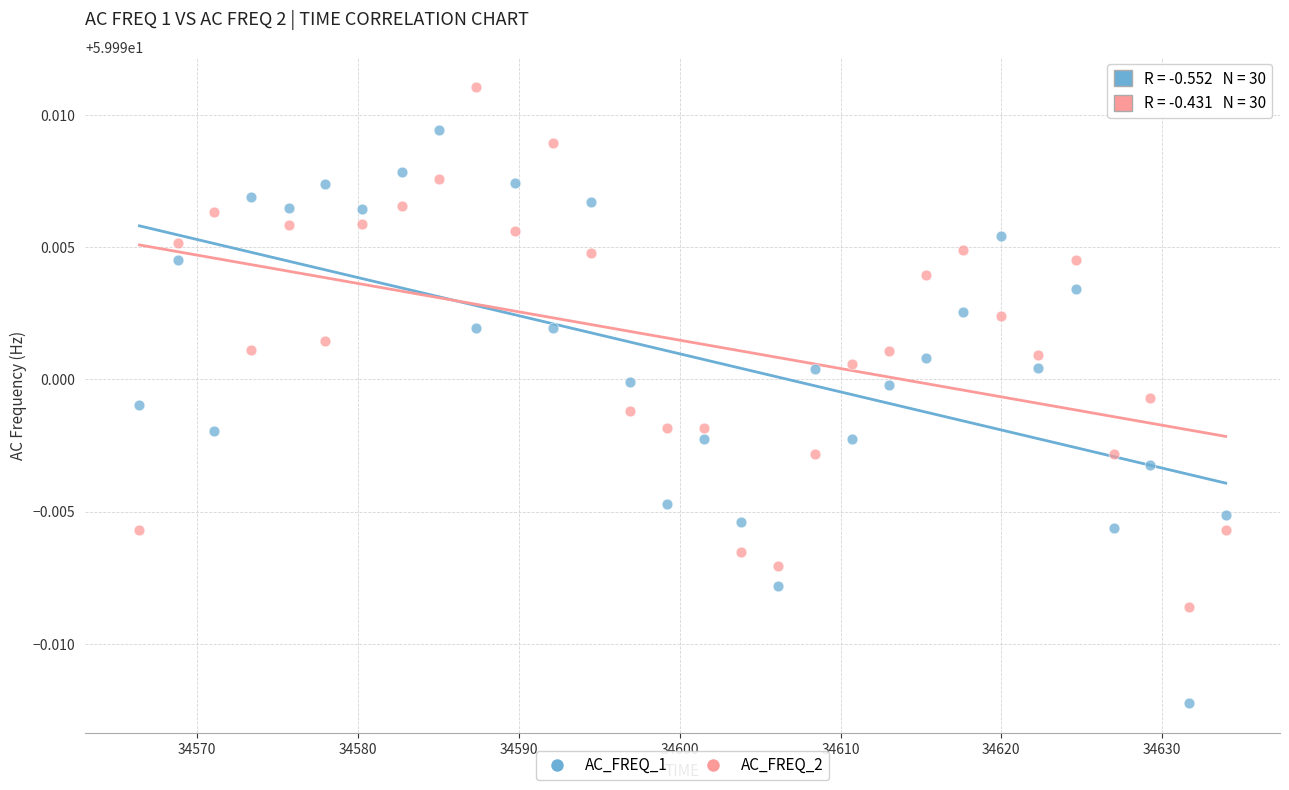

Across all data points, what is the range of X values (max minus min)?

67.5